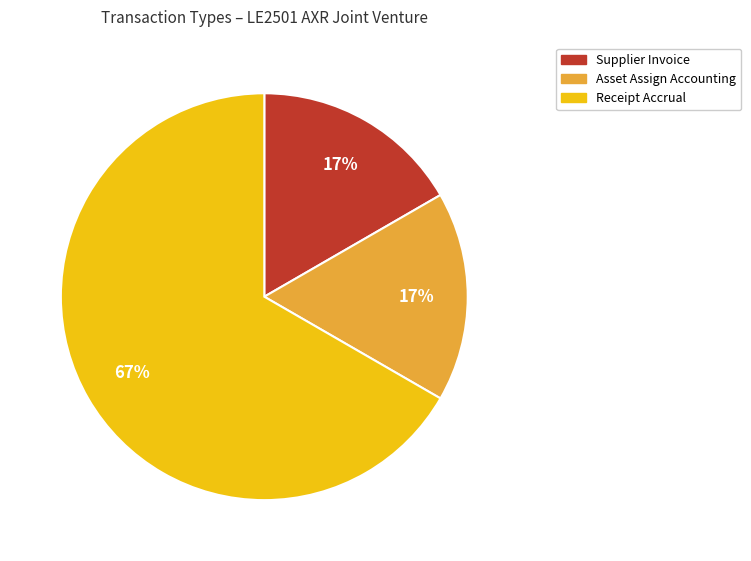

True or false: Asset Assign Accounting accounts for 8% of the total.

False